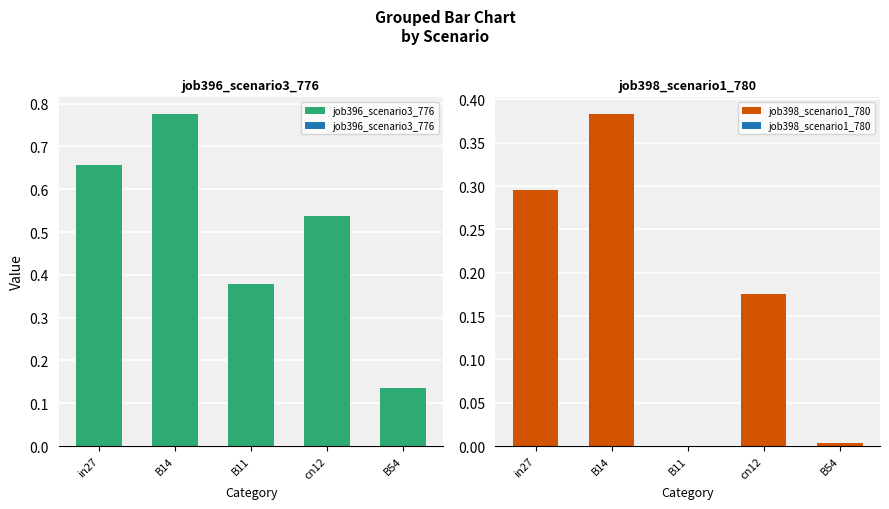

What is the sum of all job396_scenario3_776 values?

2.5